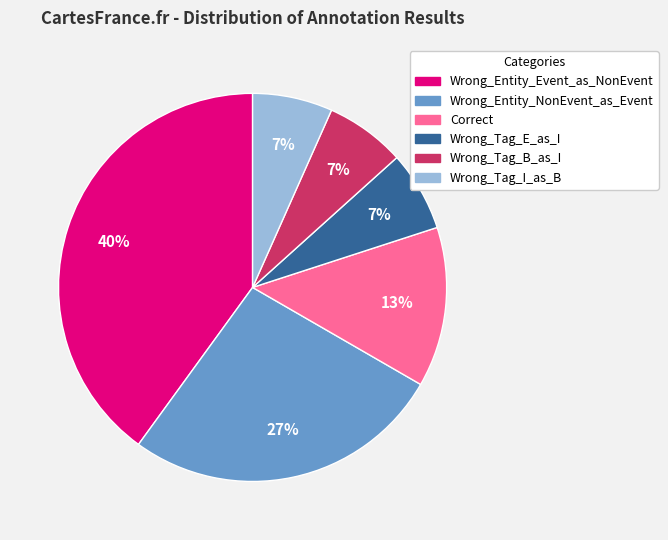

Does any single category account for the majority?

No